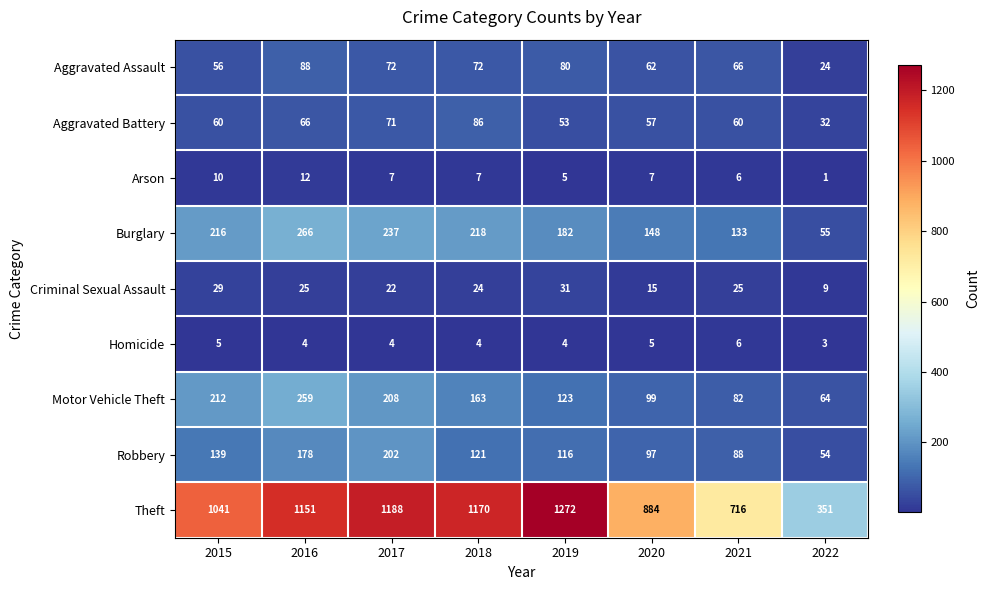

Which series changed the most between 2018 and 2022?

Theft